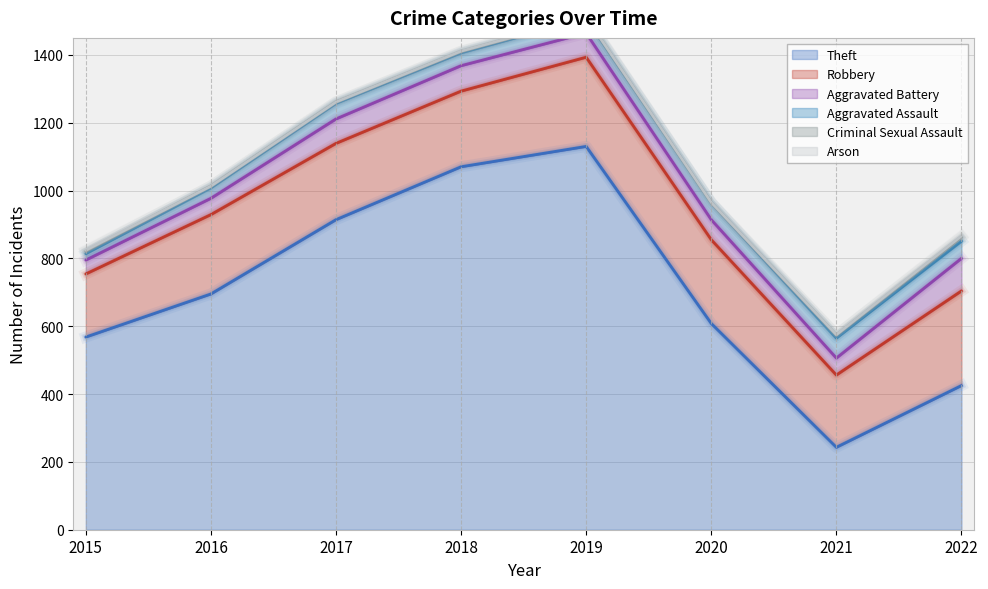

The Arson series shows 0 at 2021. True or false?

False